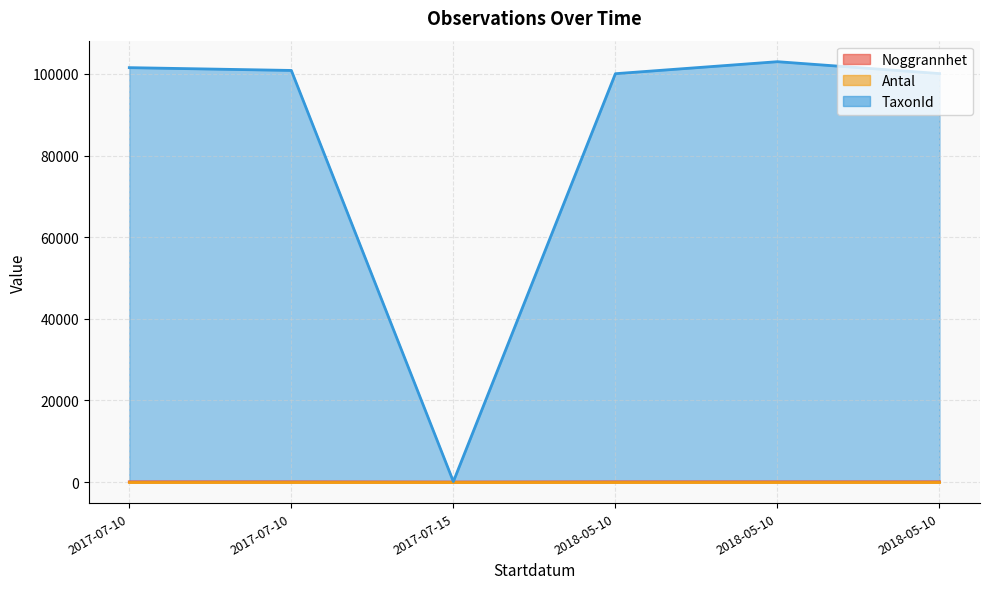

Where is the first local minimum for TaxonId?

2018-05-10